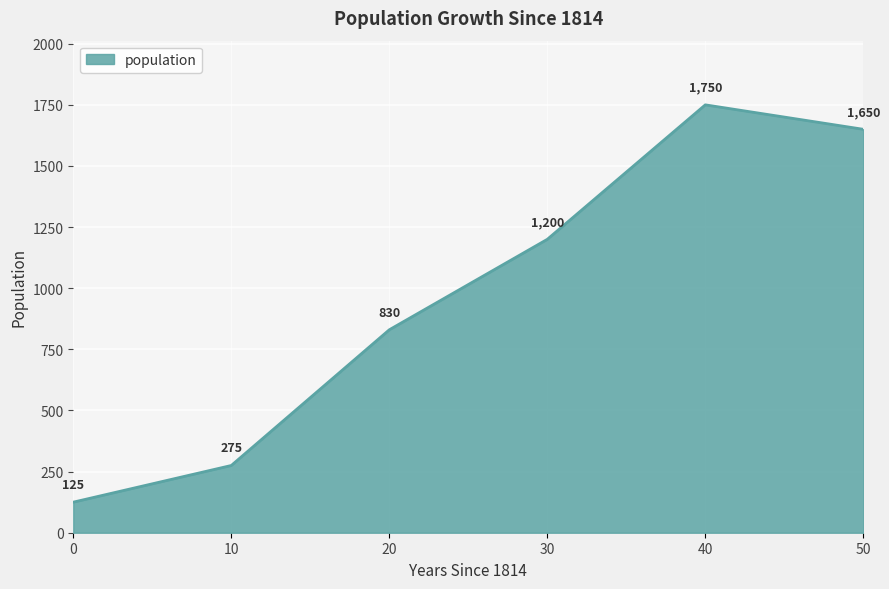

Reading left to right, extract all data points from this chart.

0=125	10=275	20=830	30=1200	40=1750	50=1650